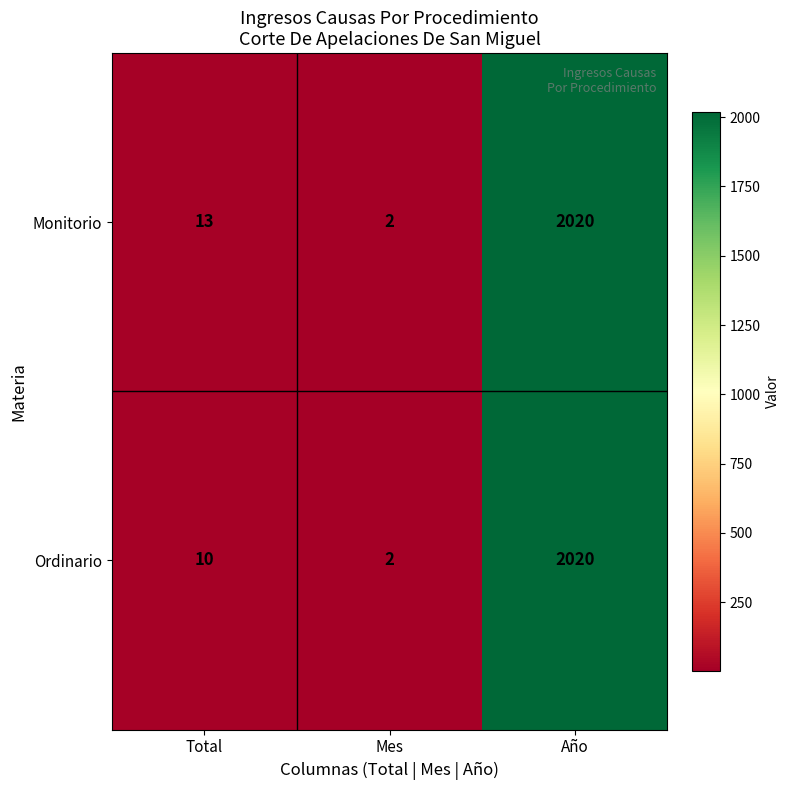

The value of Ordinario at Año is 3633. True or false?

False